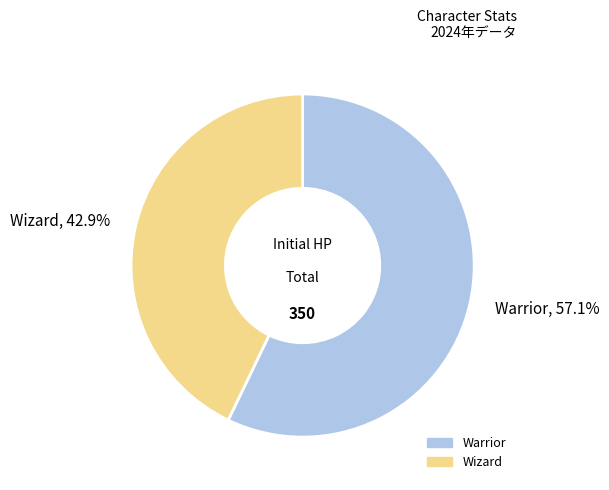

What percentage is the Wizard slice, to the nearest percent?

43%